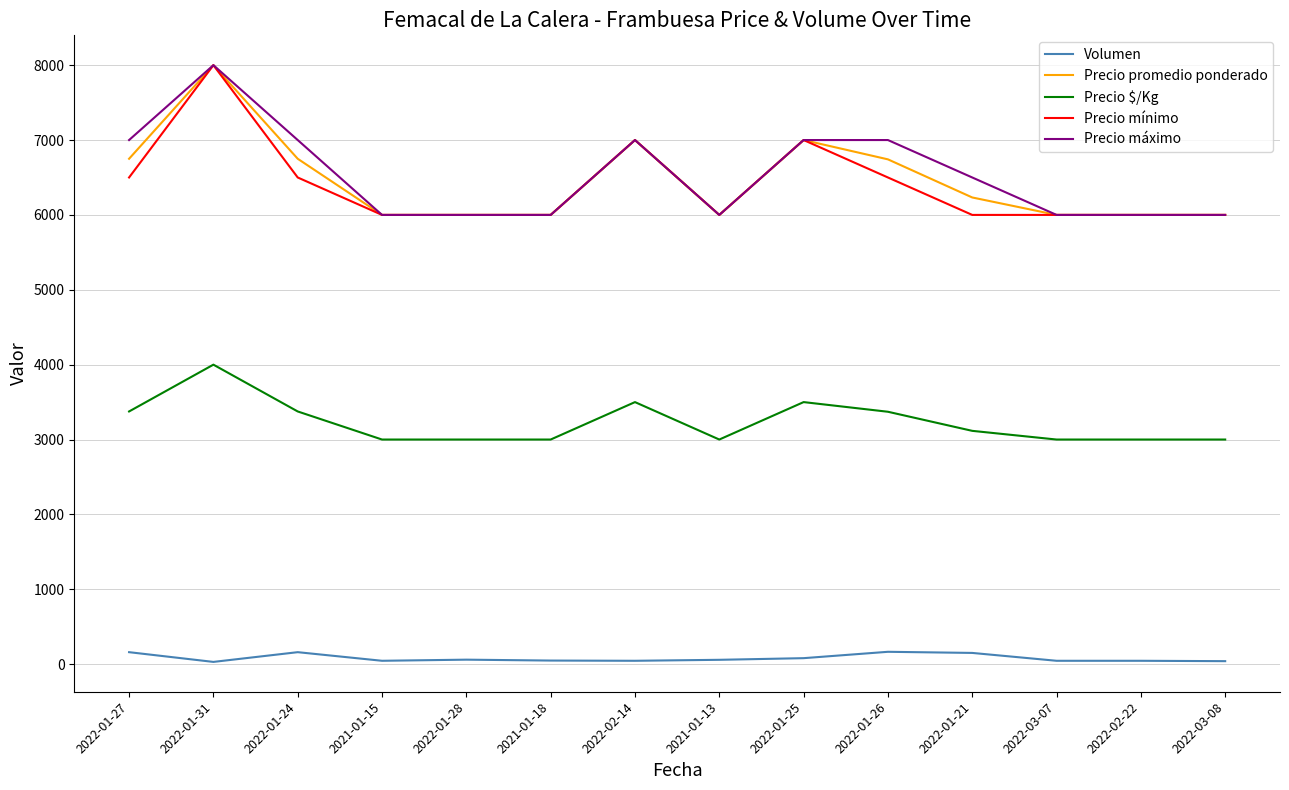

True or false: Volumen has more than 0 points higher than both neighbors.

True